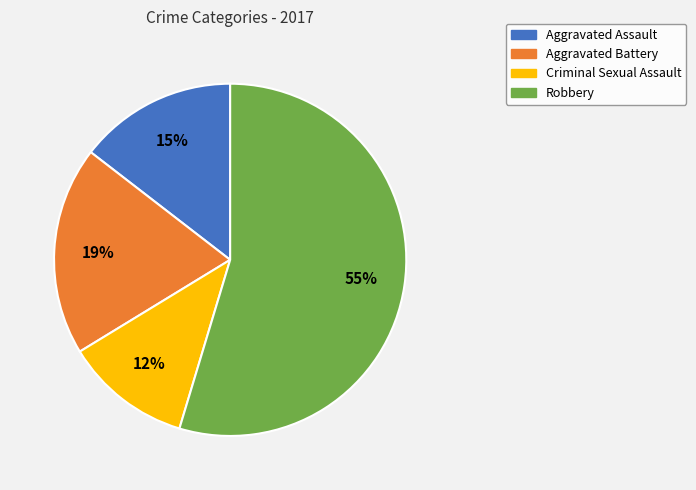

Which category accounts for the majority?

Robbery